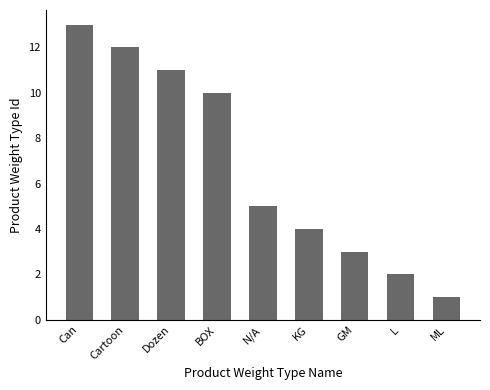

Count the number of data series in this chart.

1